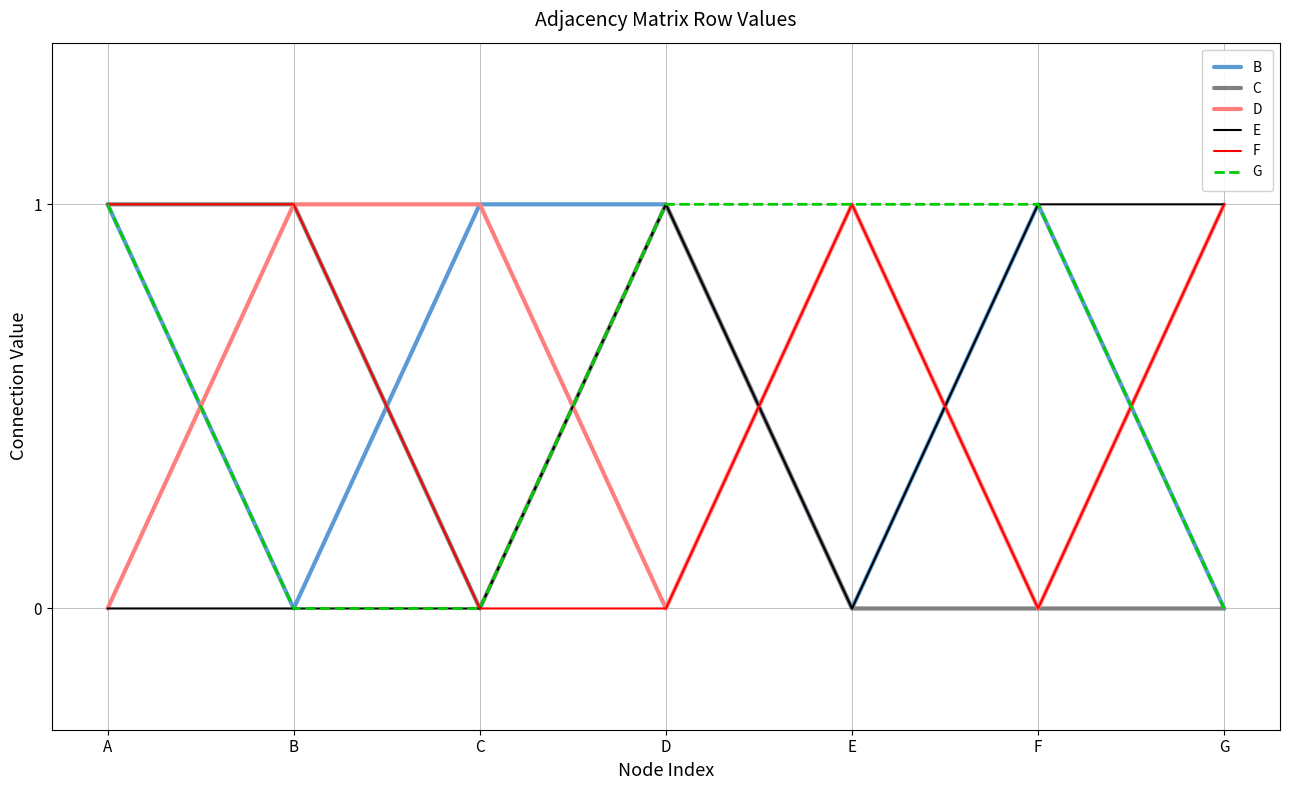

How many lines are shown in the chart?

6